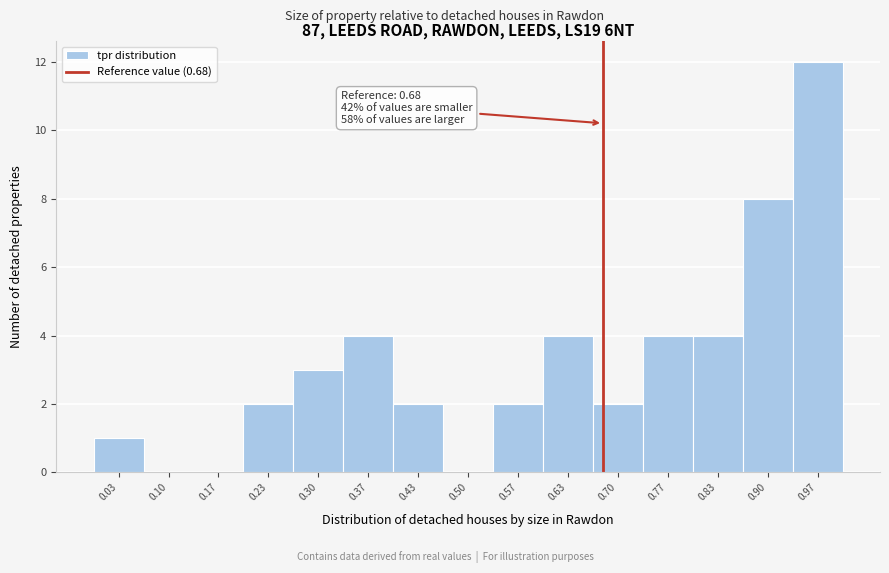

Over which range of the x-axis is the bar tallest?

0.93 to 1.00